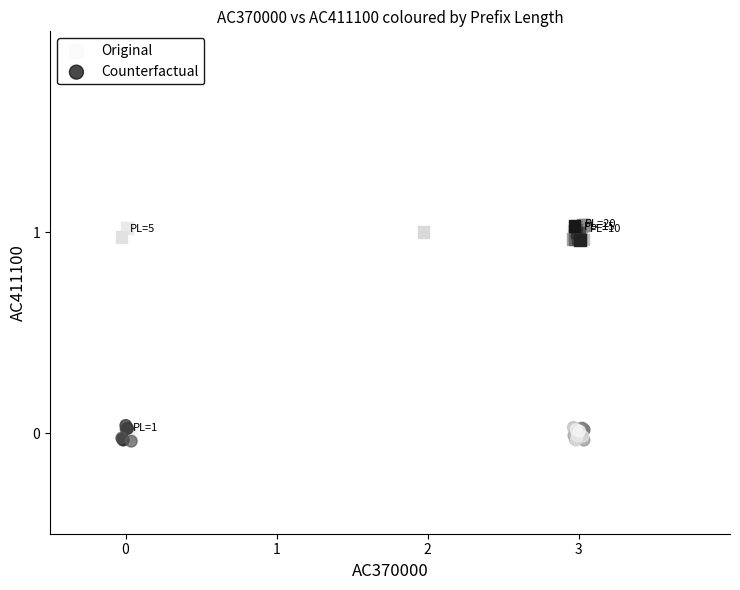

Which series contains the lowest Y value?

Counterfactual